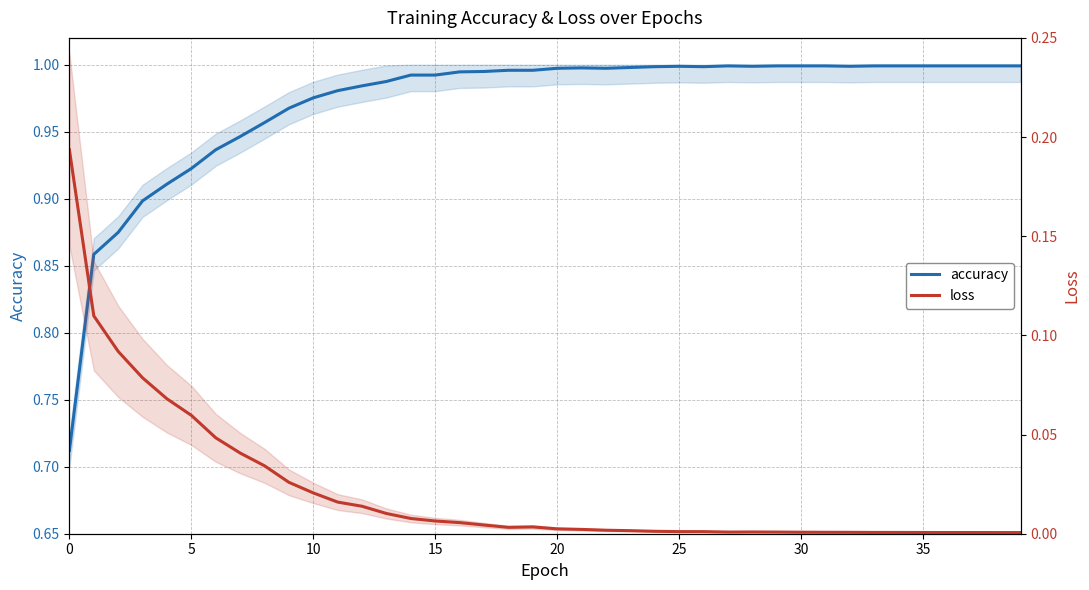

What is the difference between the second highest and second lowest values in the accuracy series?

0.1